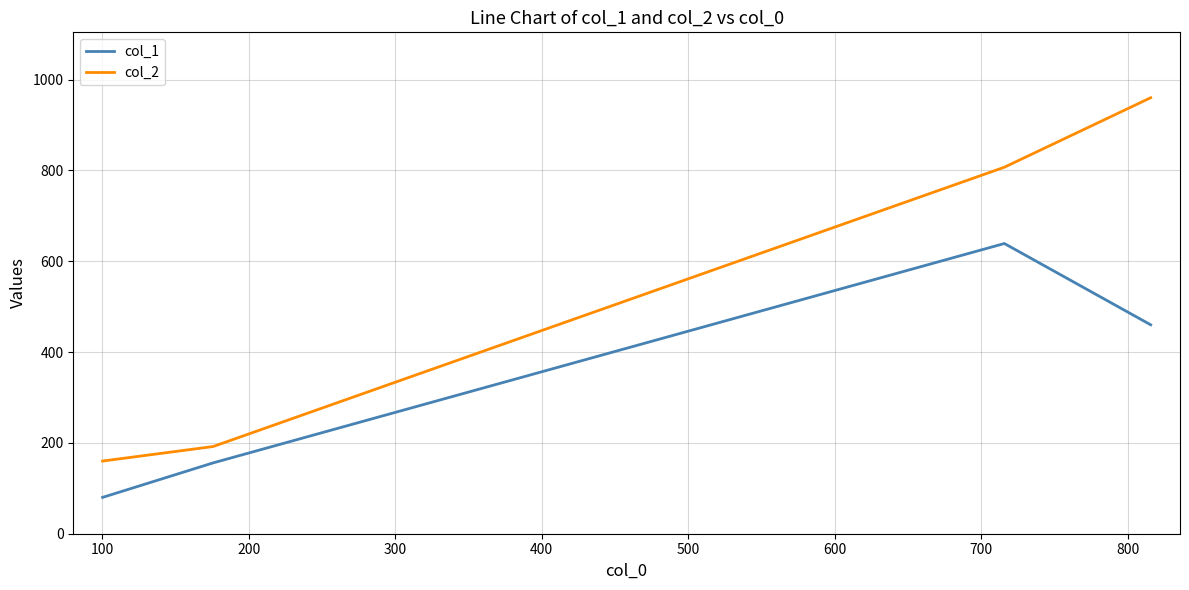

True or false: col_2 and col_1 intersect in this chart.

False